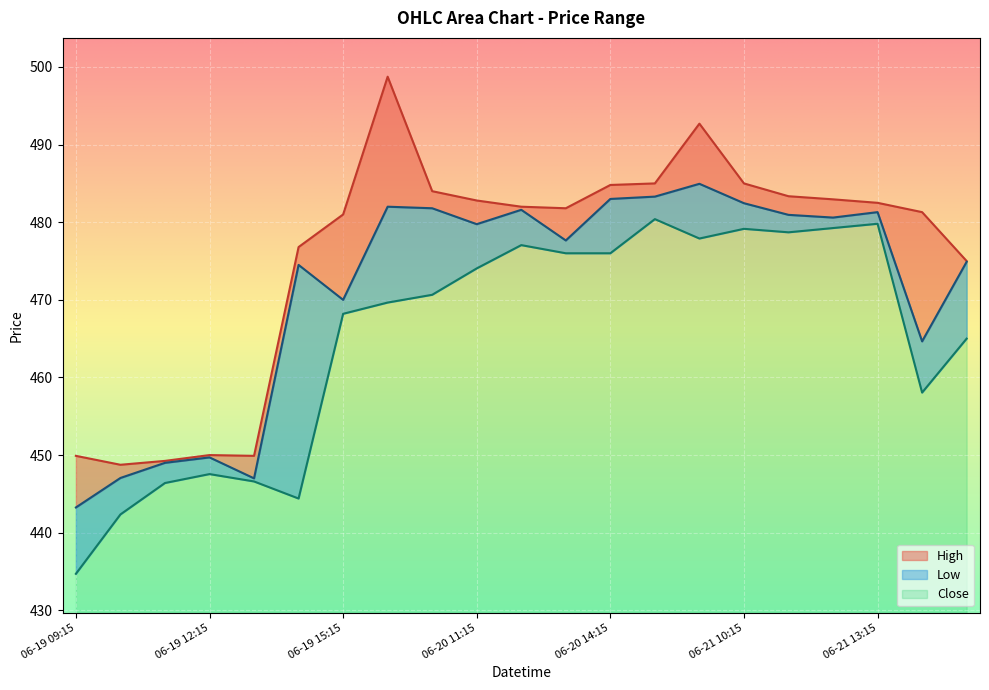

What position from the left is 06-20 12:15?

11